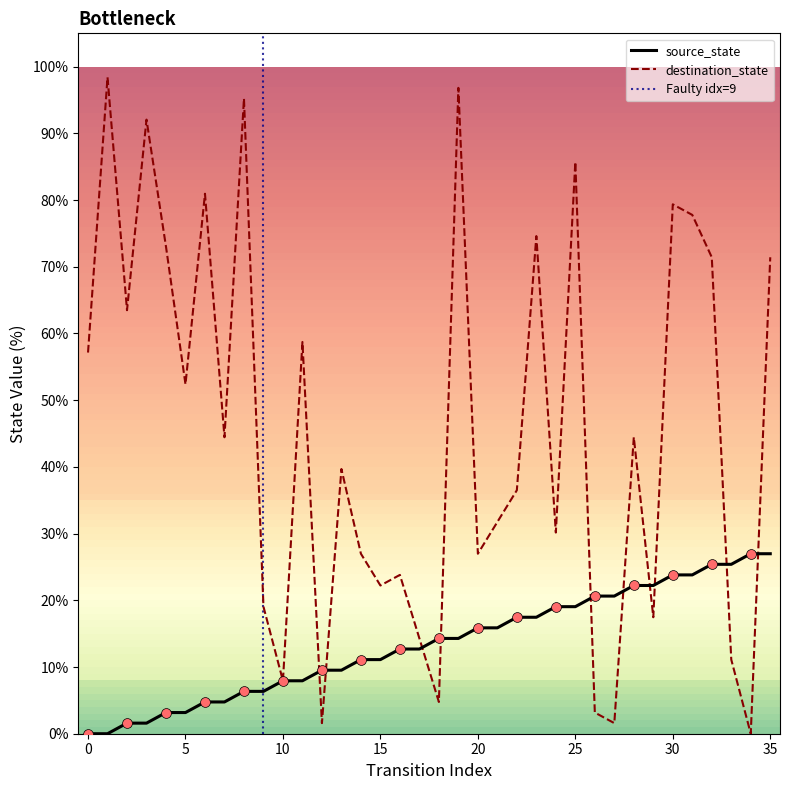

At which category is the sum across all series the highest?

19